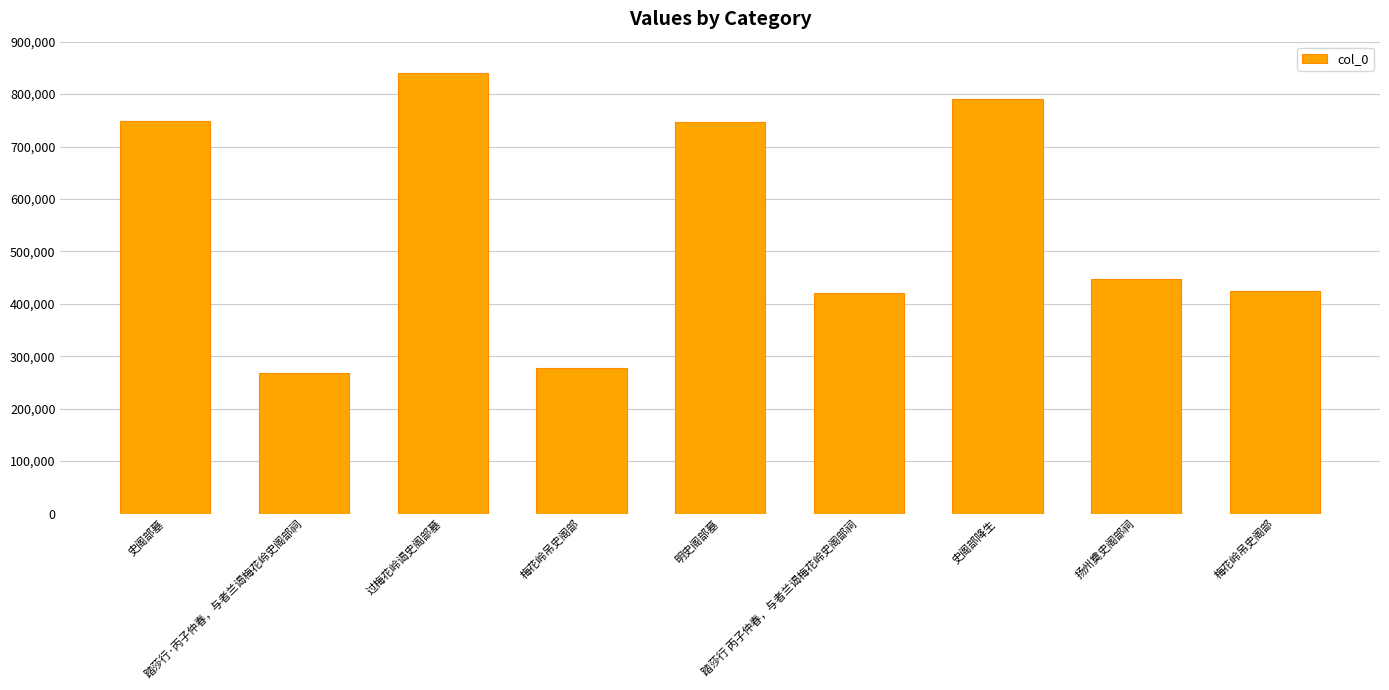

List the labels in order of value, smallest first.

踏莎行·丙子仲春，与者兰谒梅花岭史阁部祠, 梅花岭吊史阁部, 踏莎行 丙子仲春，与者兰谒梅花岭史阁部祠, 梅花岭吊史阁部, 扬州奠史阁部祠, 明史阁部墓, 史阁部墓, 史阁部降生, 过梅花岭谒史阁部墓